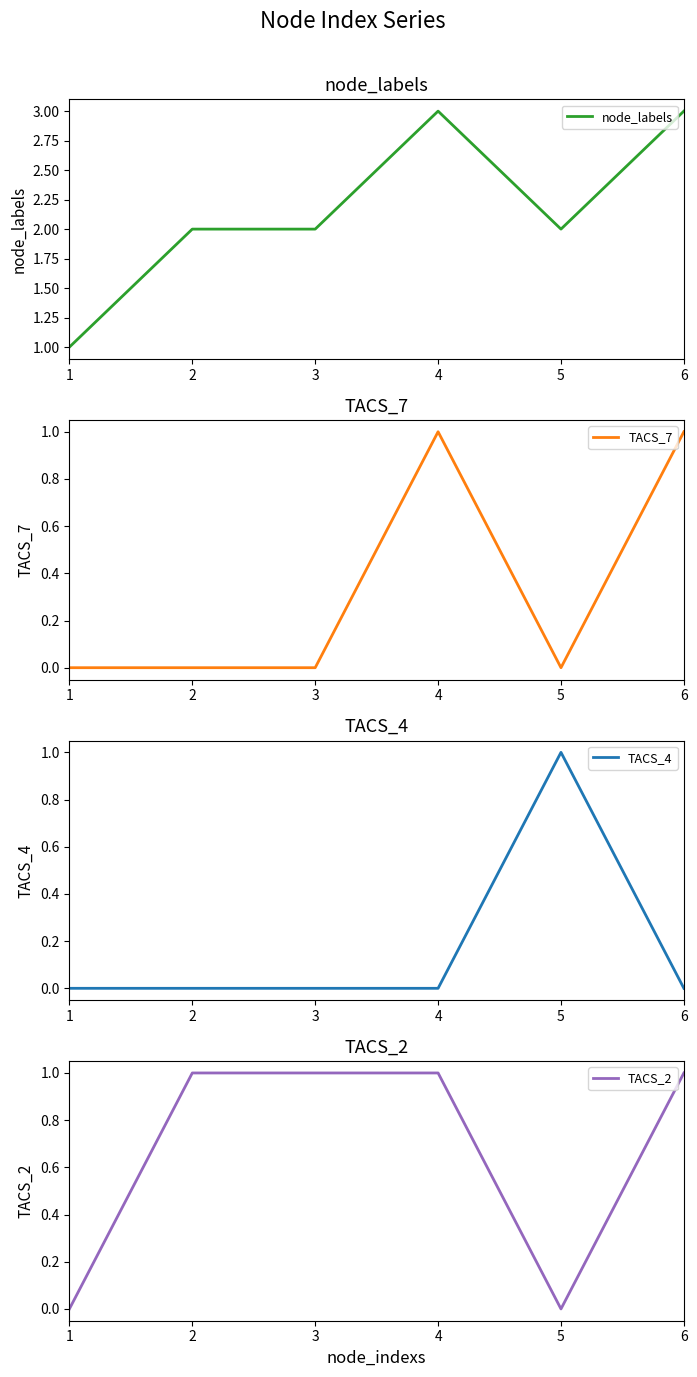

Where is the first local maximum for TACS_4?

5